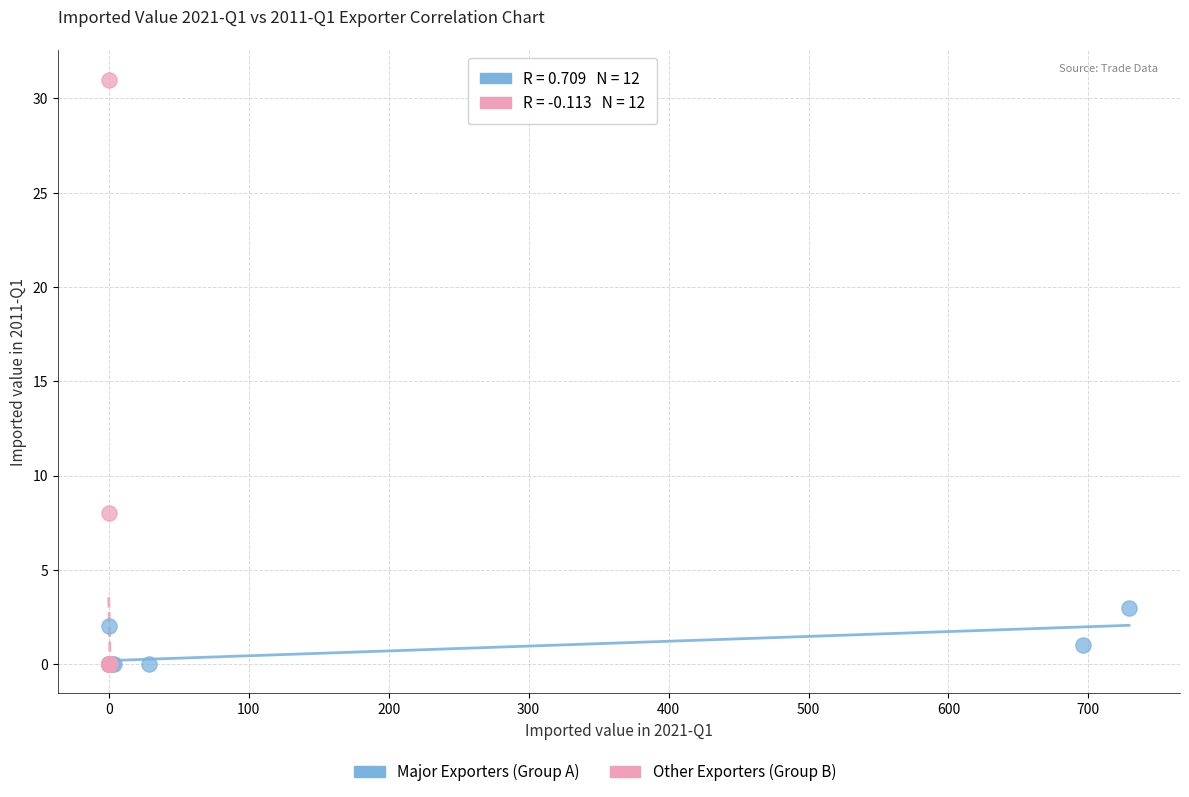

Which series has the largest Y range (max minus min)?

Other Exporters (Group B)